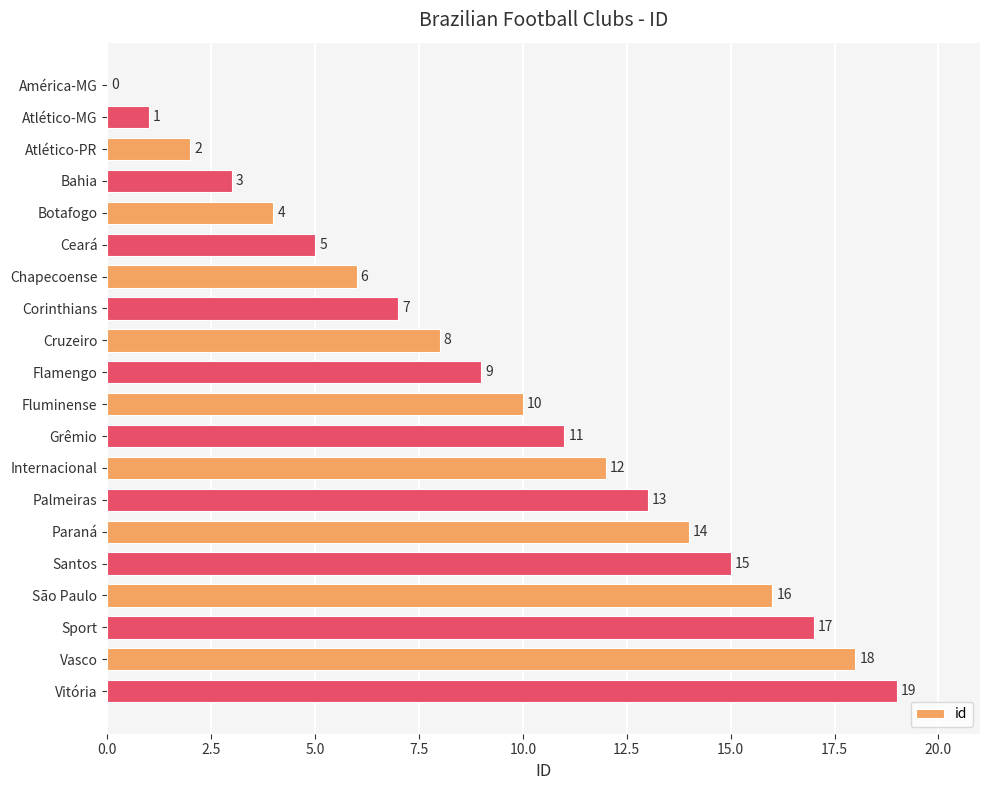

Read the value at Santos, to the nearest 10.

20